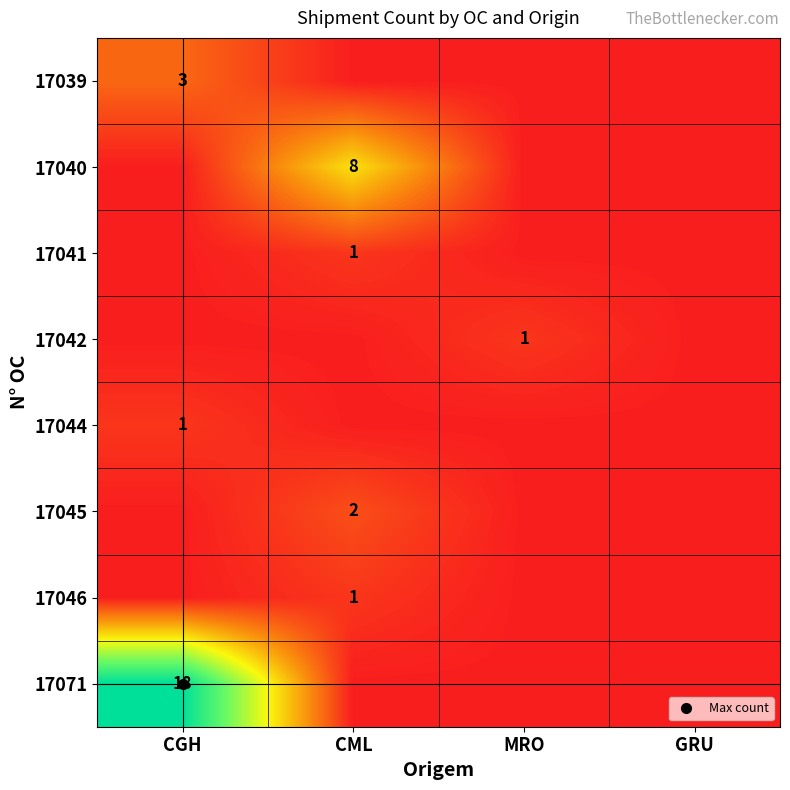

List the labels in order of 17045 value, largest first.

CML, CGH, MRO, GRU